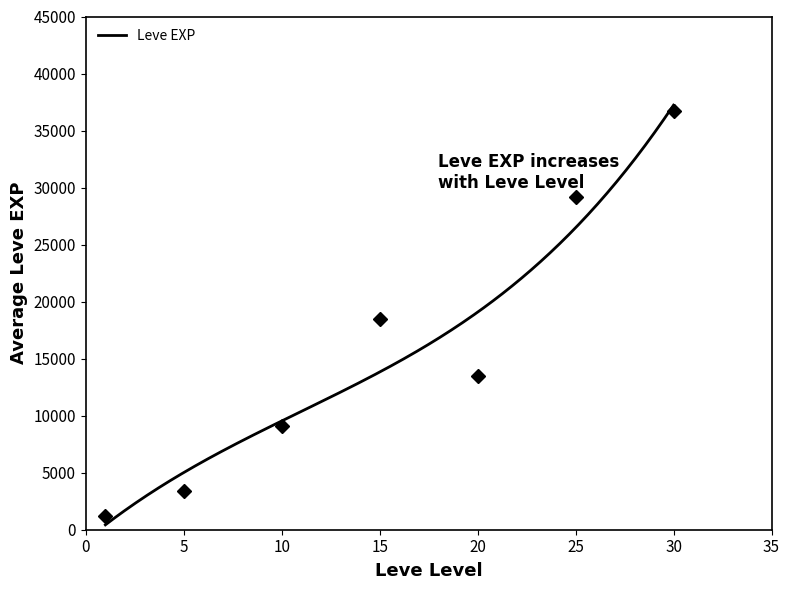

Does the chart display data point markers on the line(s)?

No